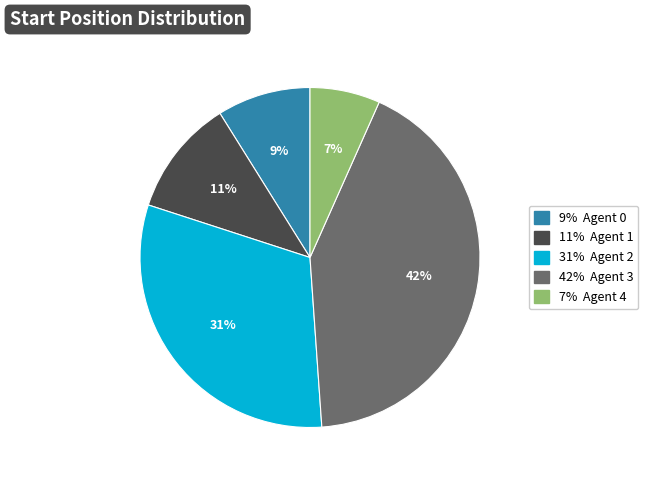

How many slices are in this pie chart?

5